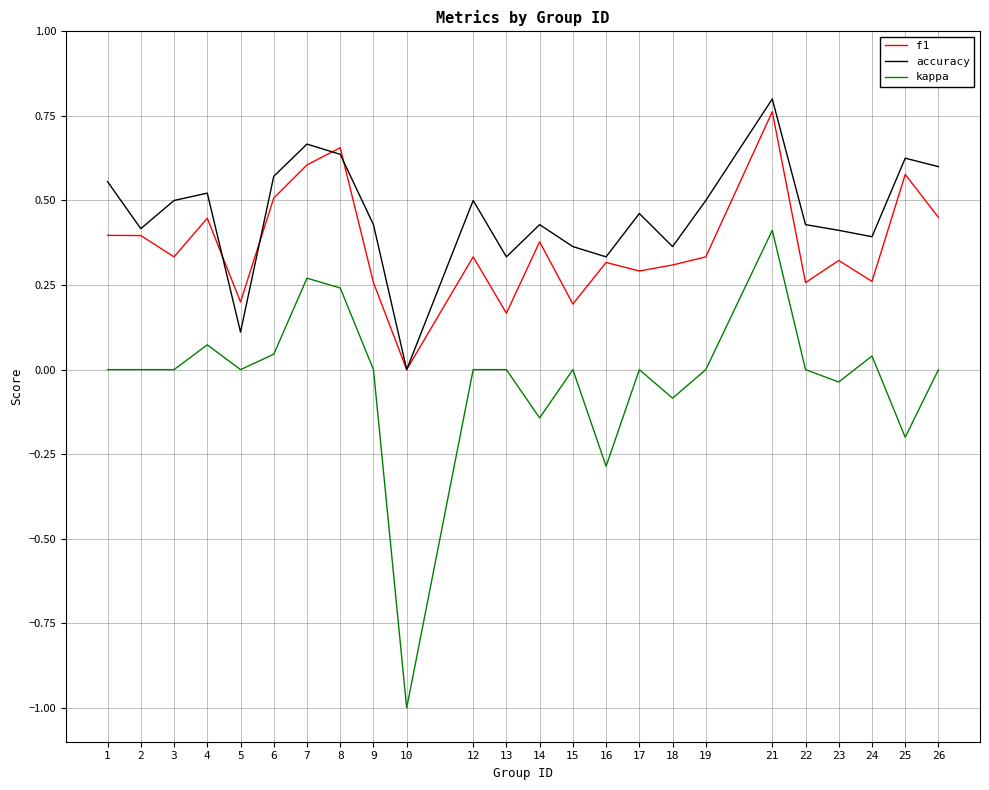

The value of accuracy at 22 is 0.4. True or false?

True